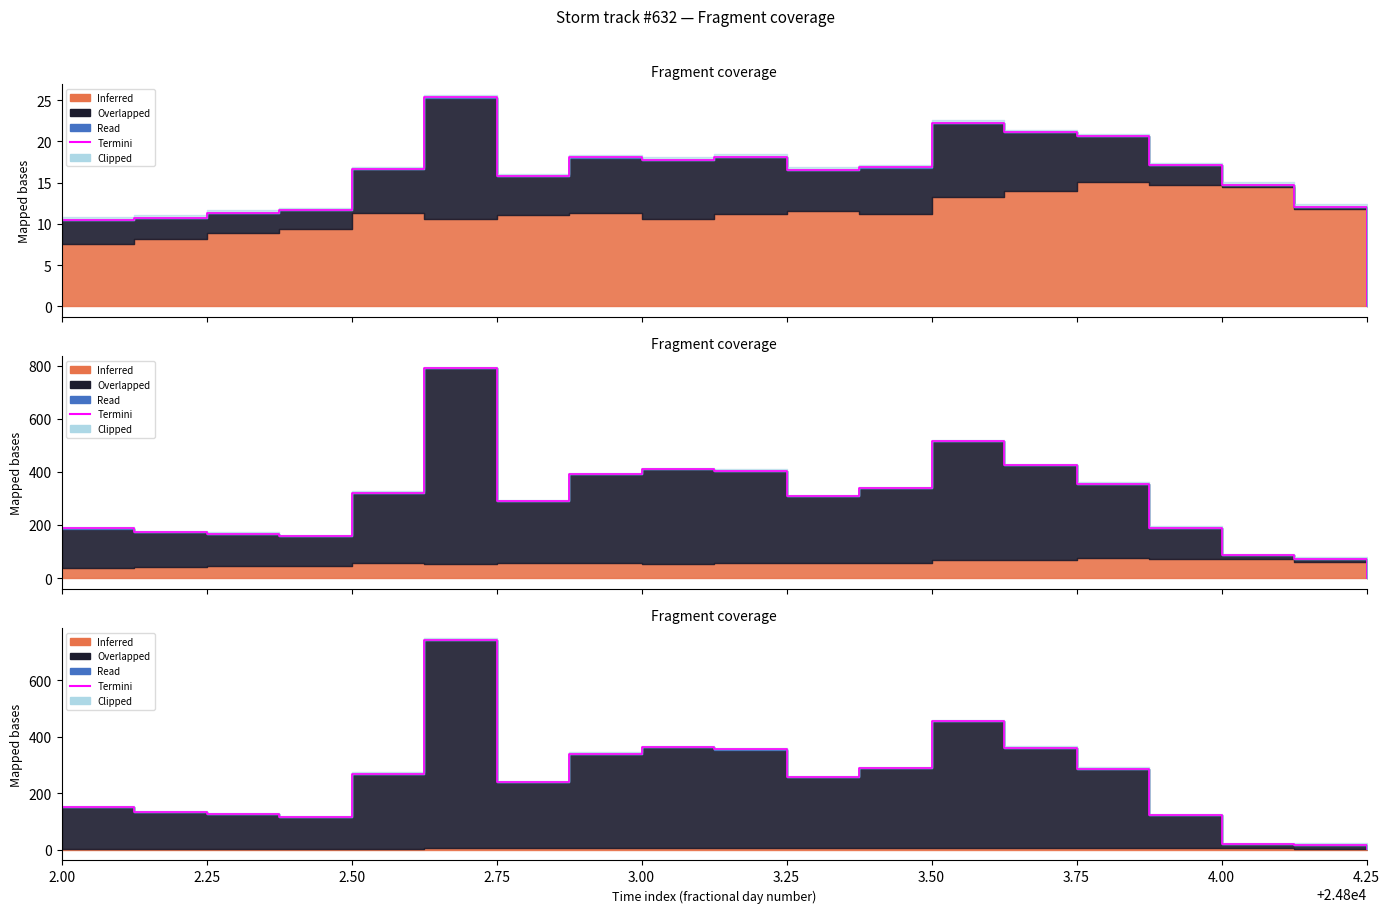

Count the number of values greater than 257.

10